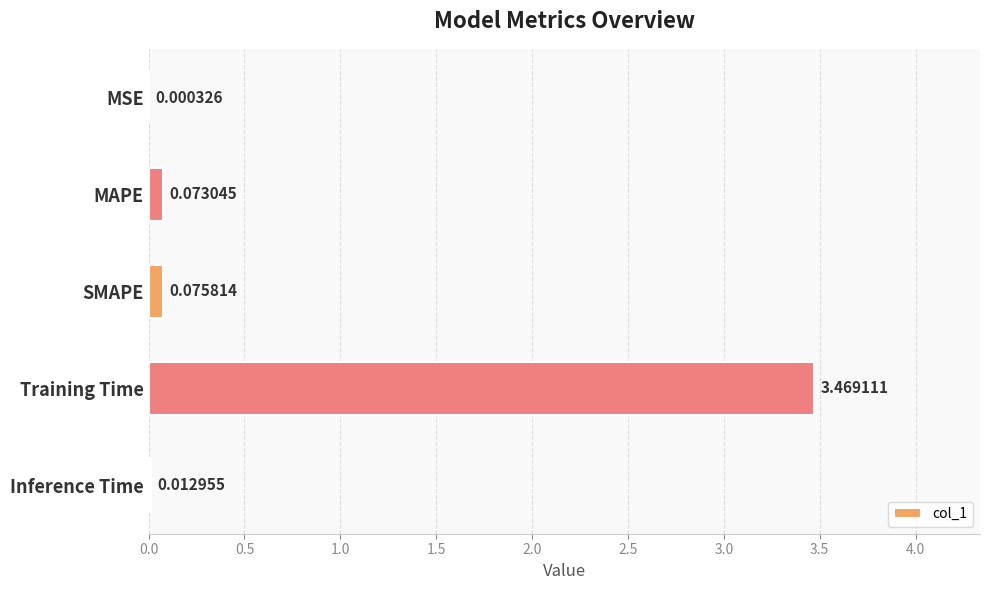

Which has a higher value, Inference Time or MAPE?

MAPE